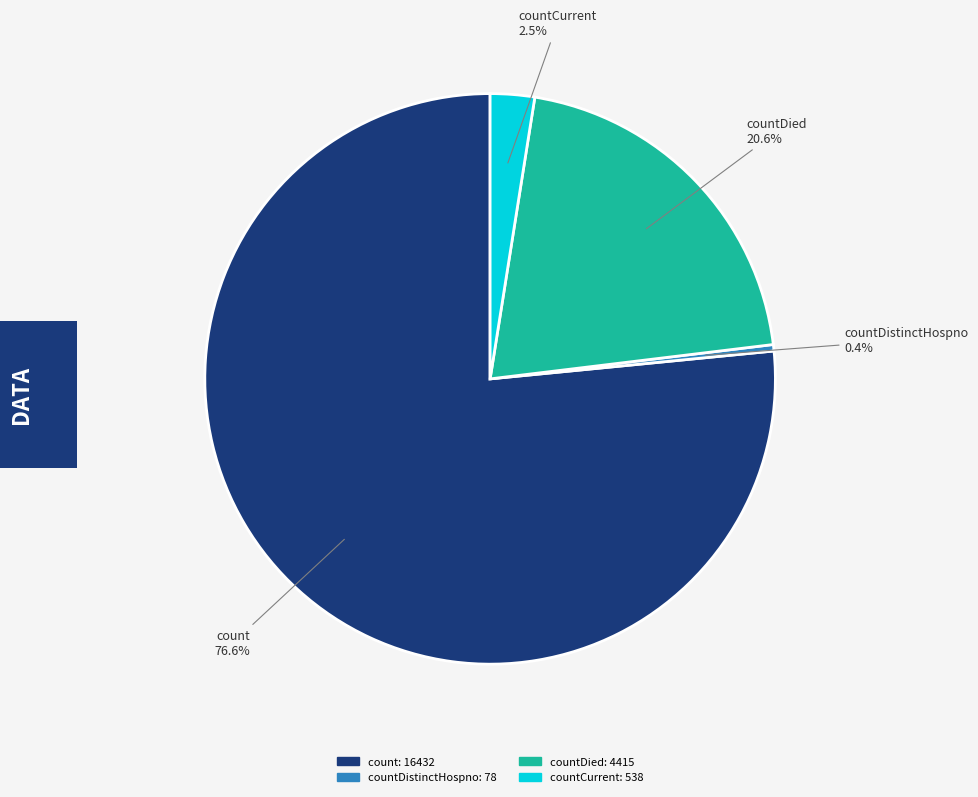

Does any single category account for the majority?

Yes